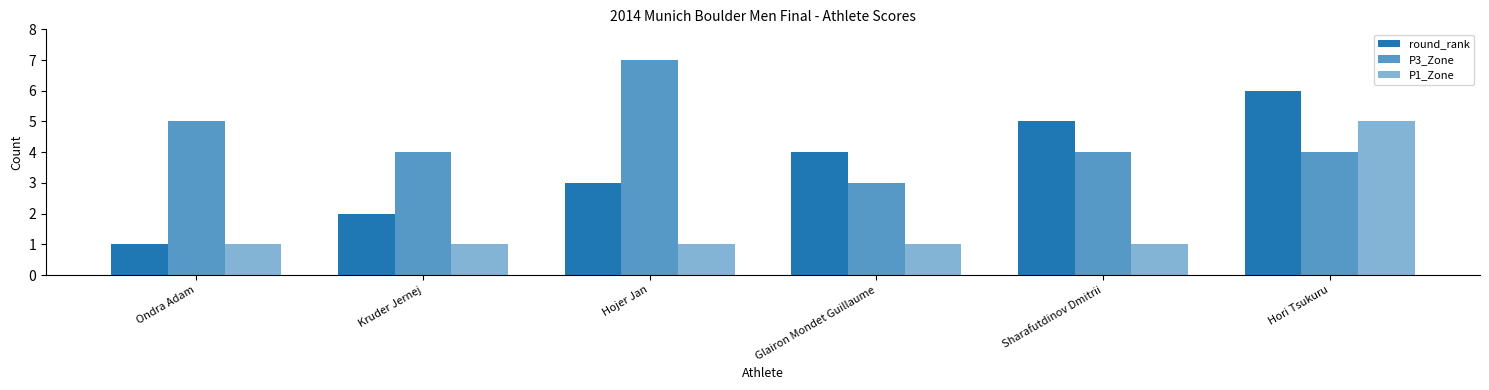

How many data points does each series have?

6